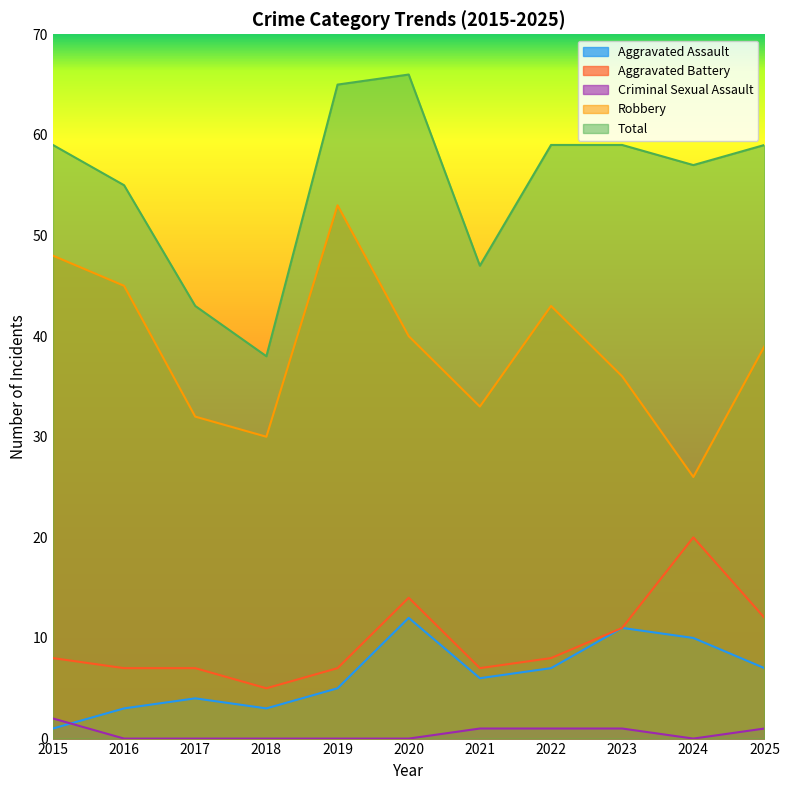

In Aggravated Battery, how many points are lower than both neighbors (excluding endpoints)?

2